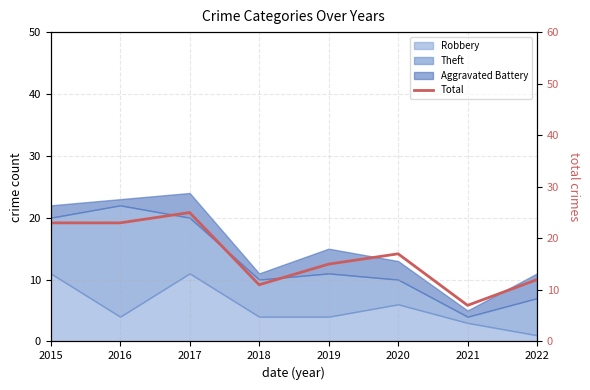

Reading right to left, list all the values displayed in this chart.

12	7	17	15	11	25	23	23